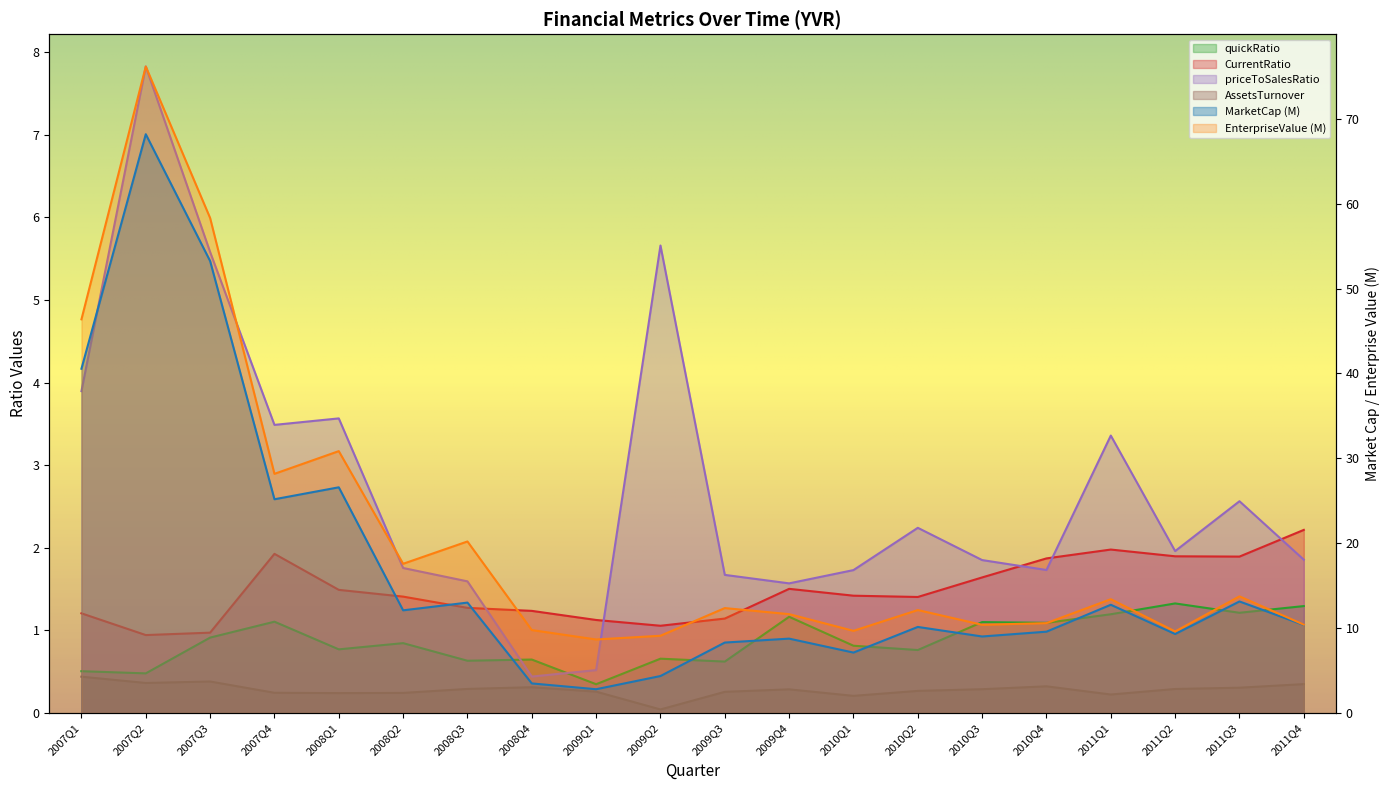

The priceToSalesRatio series shows 1.7 at 2010Q1. True or false?

True